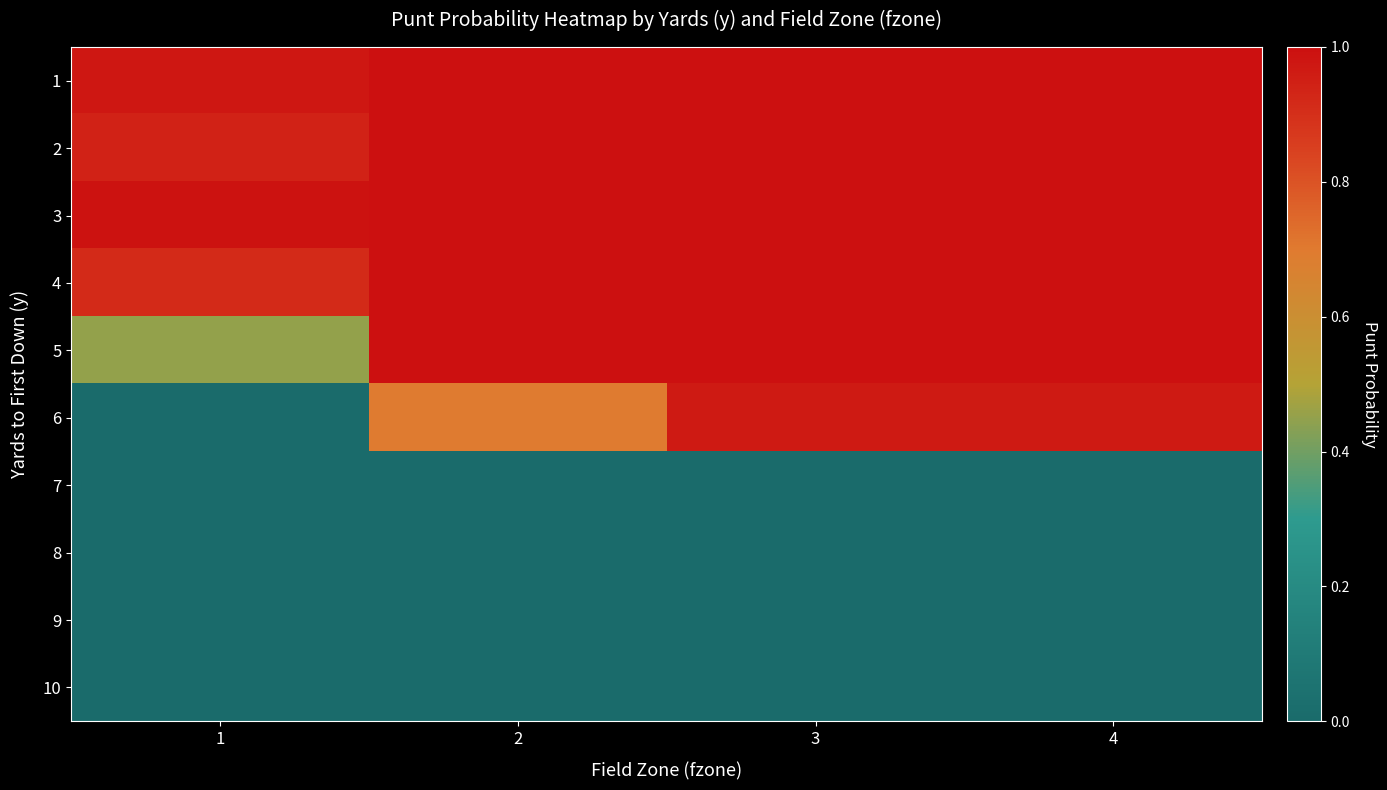

What is the total value across all series at 3?

6.0